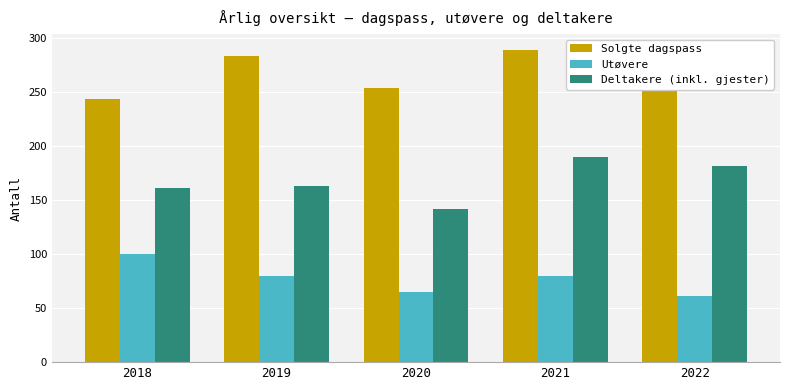

Reading right to left, list all the values displayed in this chart.

Solgte dagspass: 2022=270	2021=289	2020=254	2019=283	2018=243
Utøvere: 2022=61	2021=80	2020=65	2019=80	2018=100
Deltakere (inkl. gjester): 2022=181	2021=190	2020=142	2019=163	2018=161